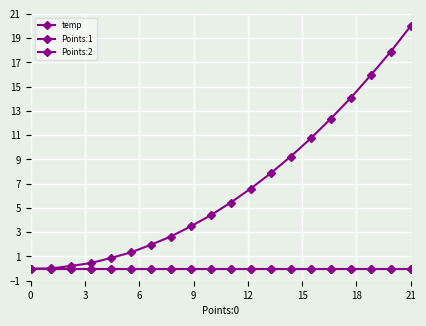

Reading right to left, list all the values displayed in this chart.

temp: 20.0	17.9	15.9	14.1	12.4	10.7	9.2	7.9	6.6	5.4	4.4	3.5	2.6	2.0	1.3	0.9	0.5	0.2	0.0	0.0
Points:1: 0.0	0.0	0.0	0.0	0.0	0.0	0.0	0.0	0.0	0.0	0.0	0.0	0.0	0.0	0.0	0.0	0.0	0.0	0.0	0.0
Points:2: 0.0	0.0	0.0	0.0	0.0	0.0	0.0	0.0	0.0	0.0	0.0	0.0	0.0	0.0	0.0	0.0	0.0	0.0	0.0	0.0